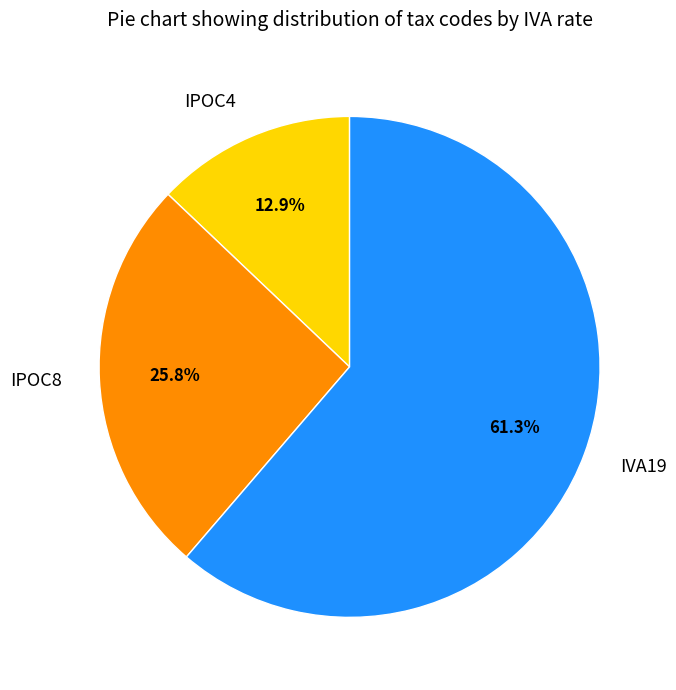

Which category has the smallest portion of the pie?

IPOC4